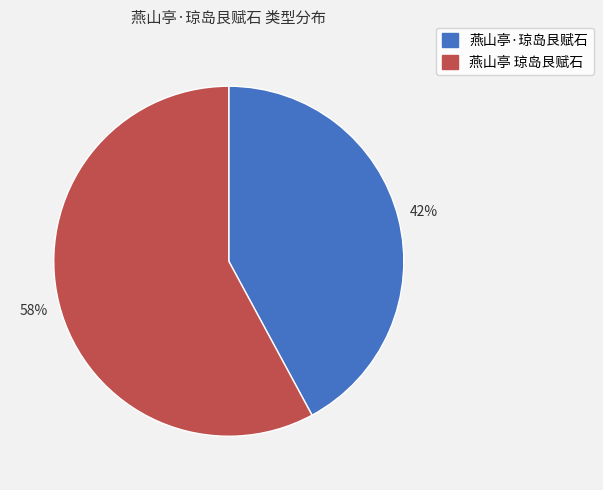

Combined, do 燕山亭·琼岛艮赋石 and 燕山亭 琼岛艮赋石 account for over 50%?

Yes